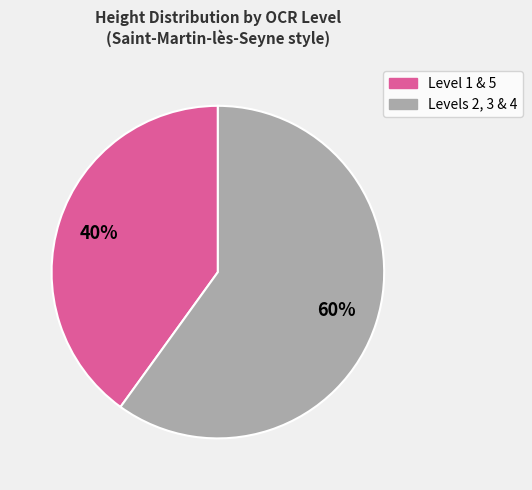

Is there a majority slice in this chart?

Yes